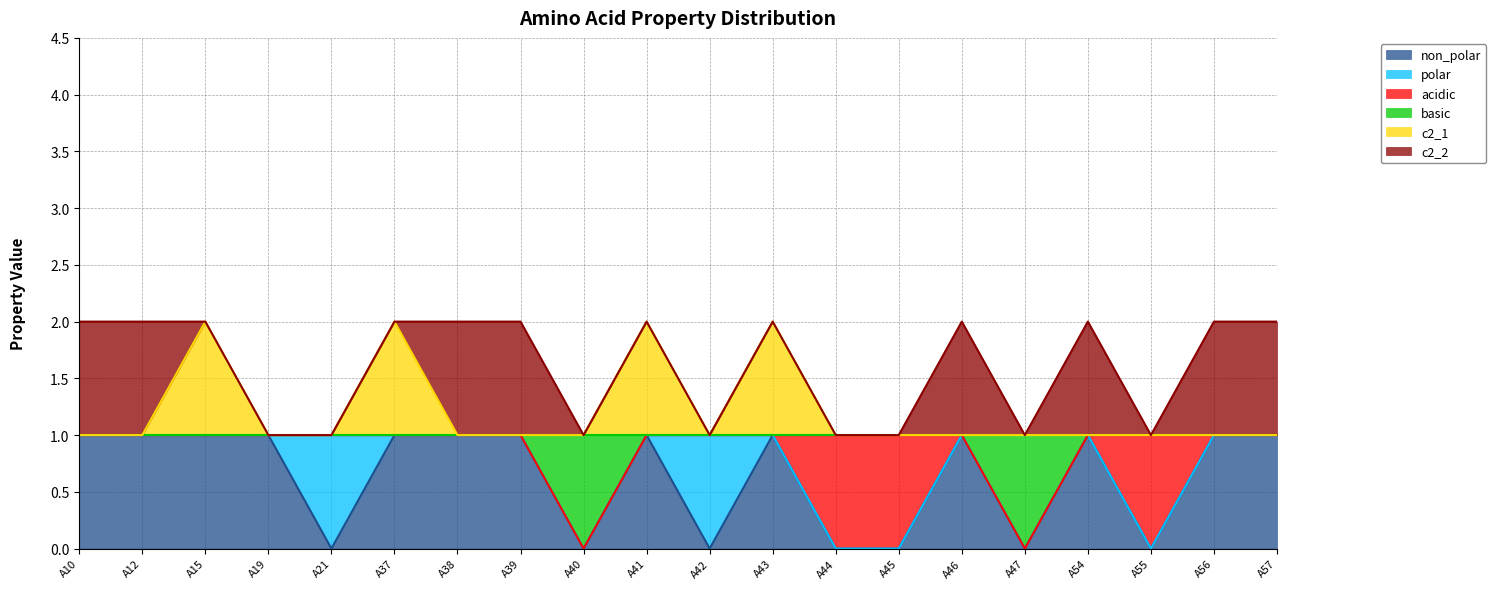

List the labels in order of non_polar value, largest first.

A10, A12, A15, A19, A37, A38, A39, A41, A43, A46, A54, A56, A57, A21, A40, A42, A44, A45, A47, A55